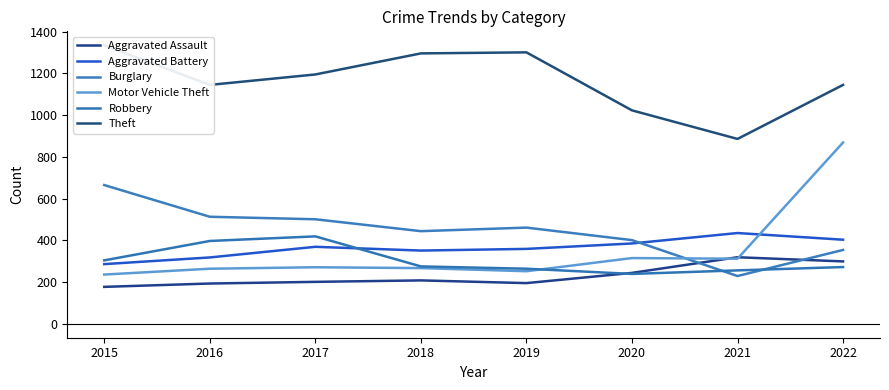

List the labels in order of Burglary value, smallest first.

2021, 2022, 2020, 2018, 2019, 2017, 2016, 2015